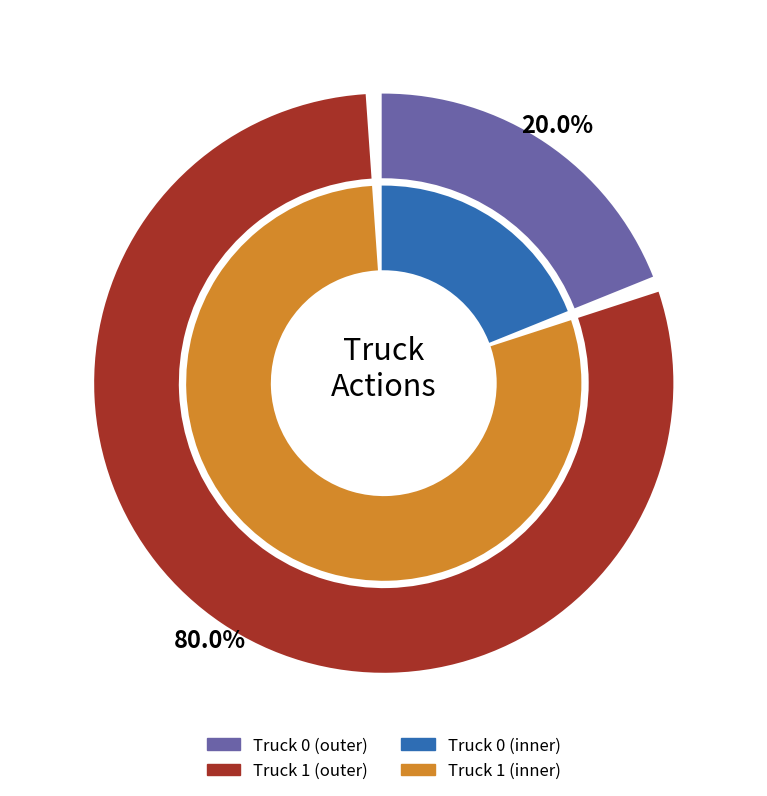

Rank the categories by value from lowest to highest.

Truck 0, Truck 1